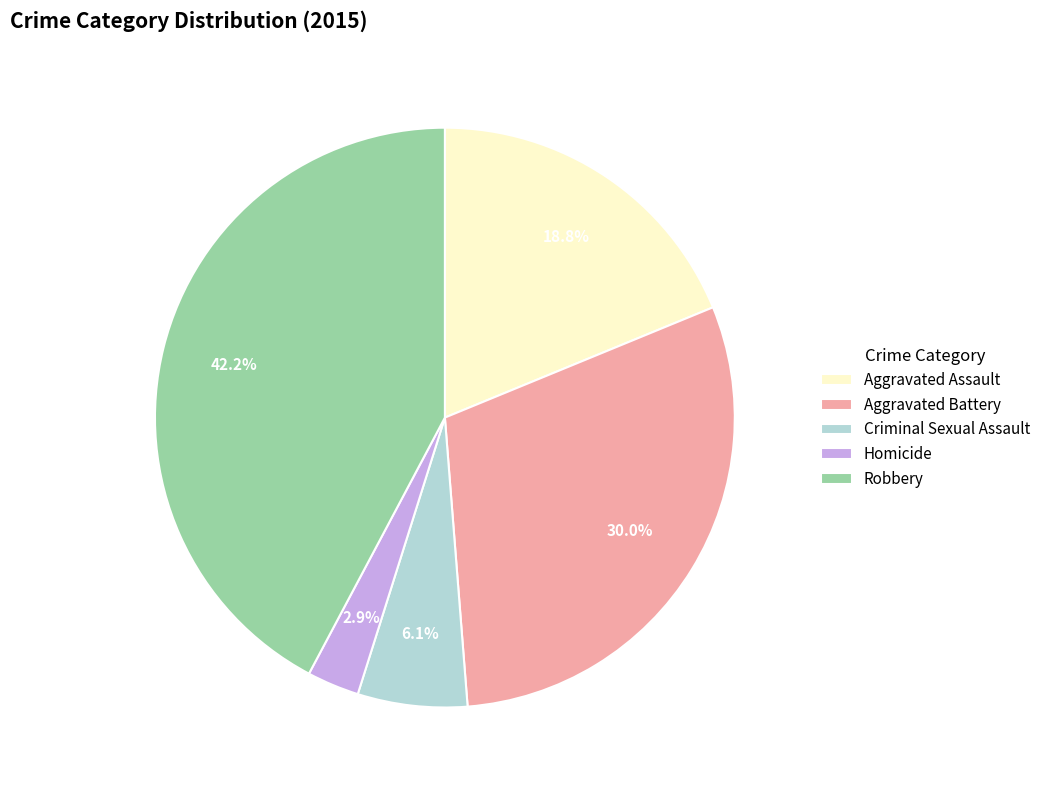

Is there any slice that represents more than half of the pie?

No